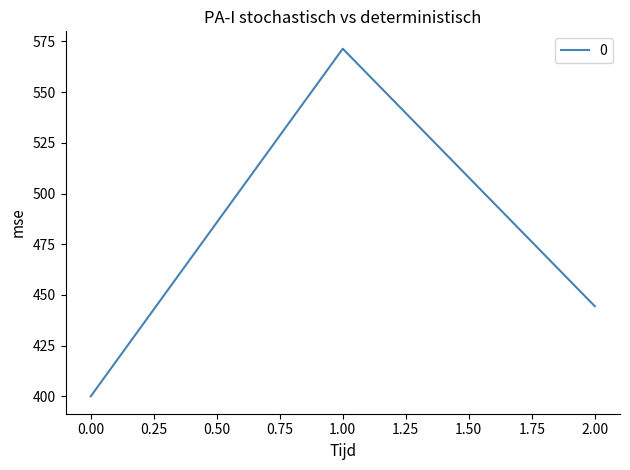

Does the chart have visible grid lines?

No